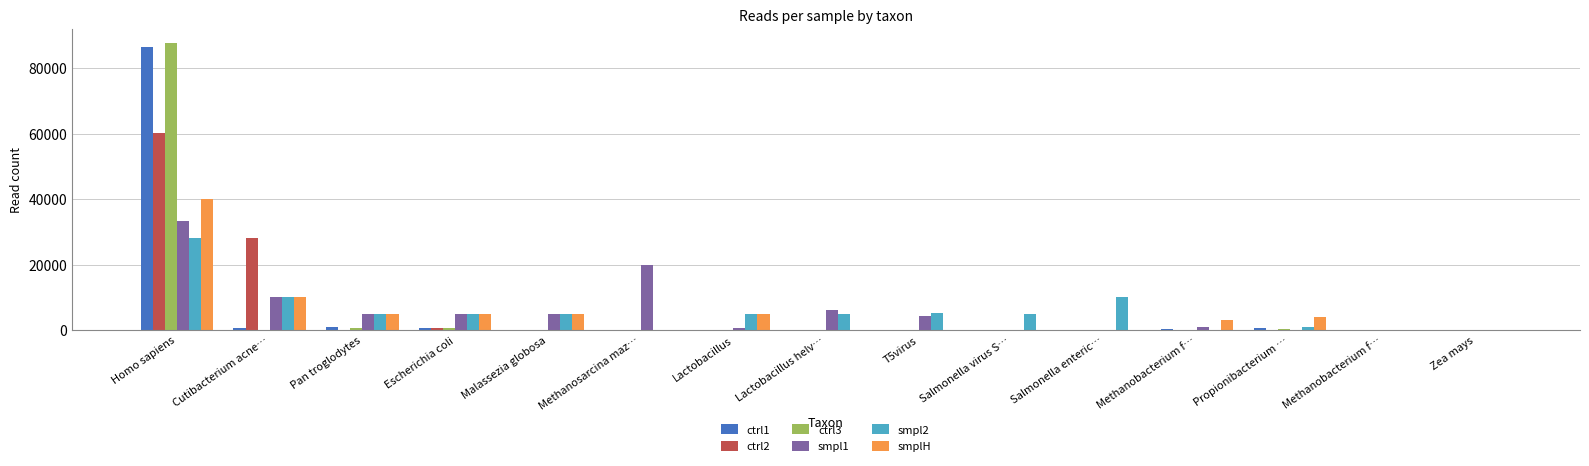

At Methanobacterium f…, list the series in order from largest to smallest.

smplH, smpl1, ctrl1, smpl2, ctrl3, ctrl2